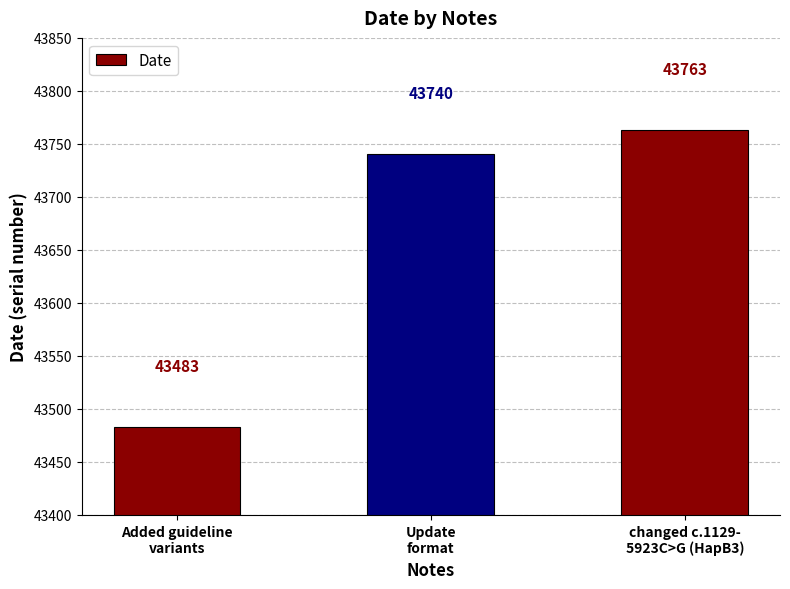

What is the change in value from Update
format to changed c.1129-
5923C>G (HapB3)?

+23